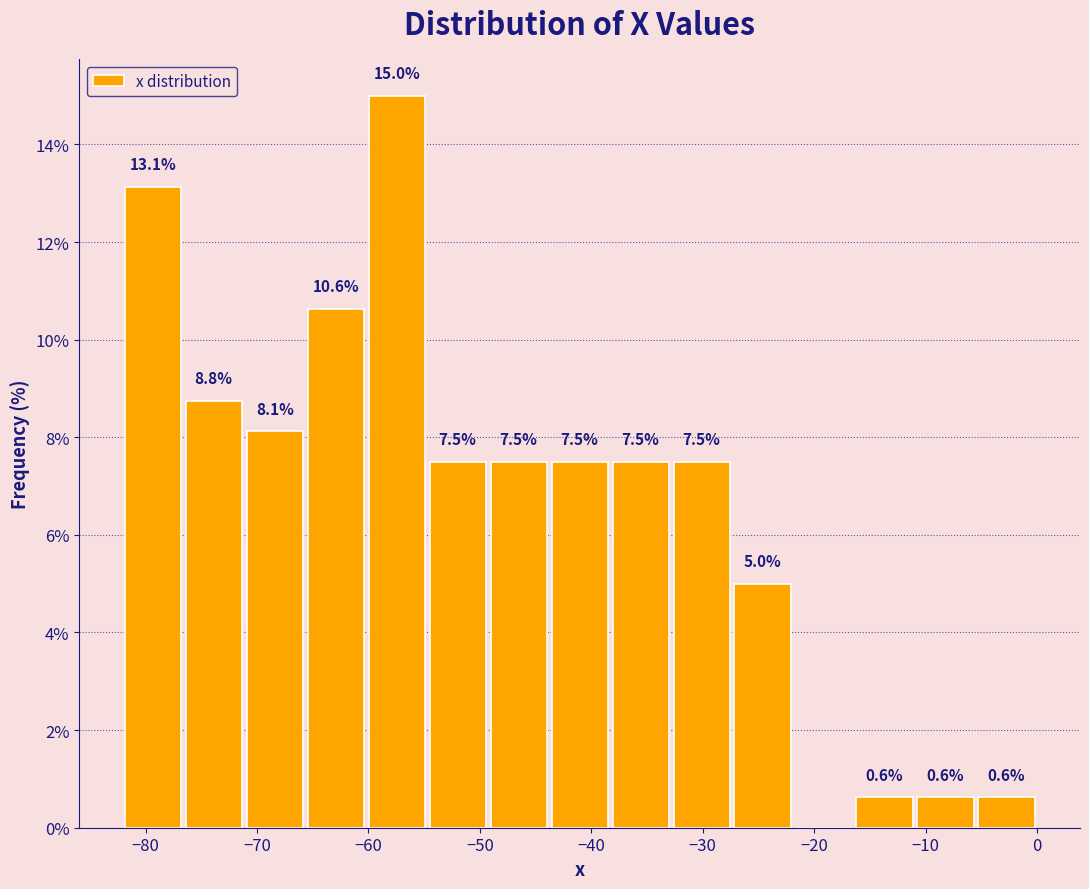

Which range on the x-axis has the tallest bar?

-60 to -55